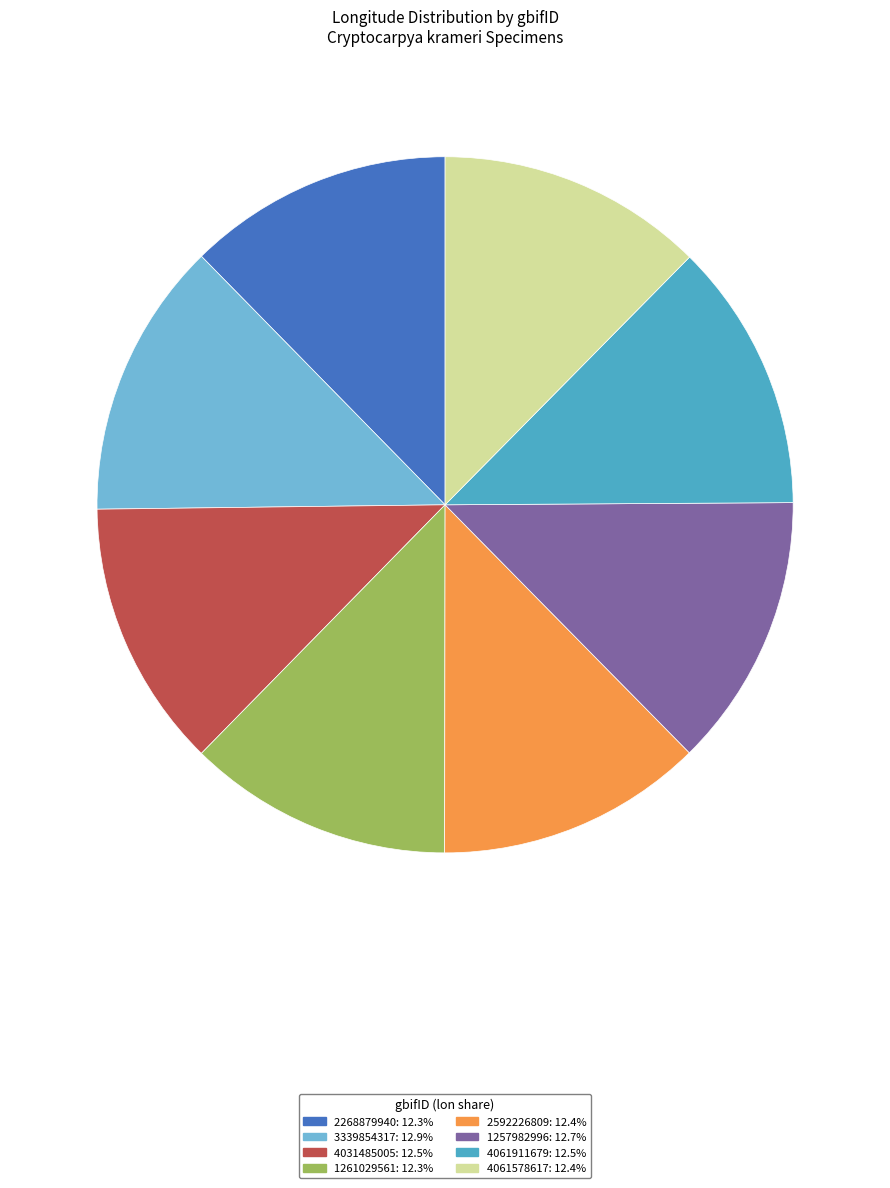

Combined, do 1261029561 and 3339854317 account for over 50%?

No